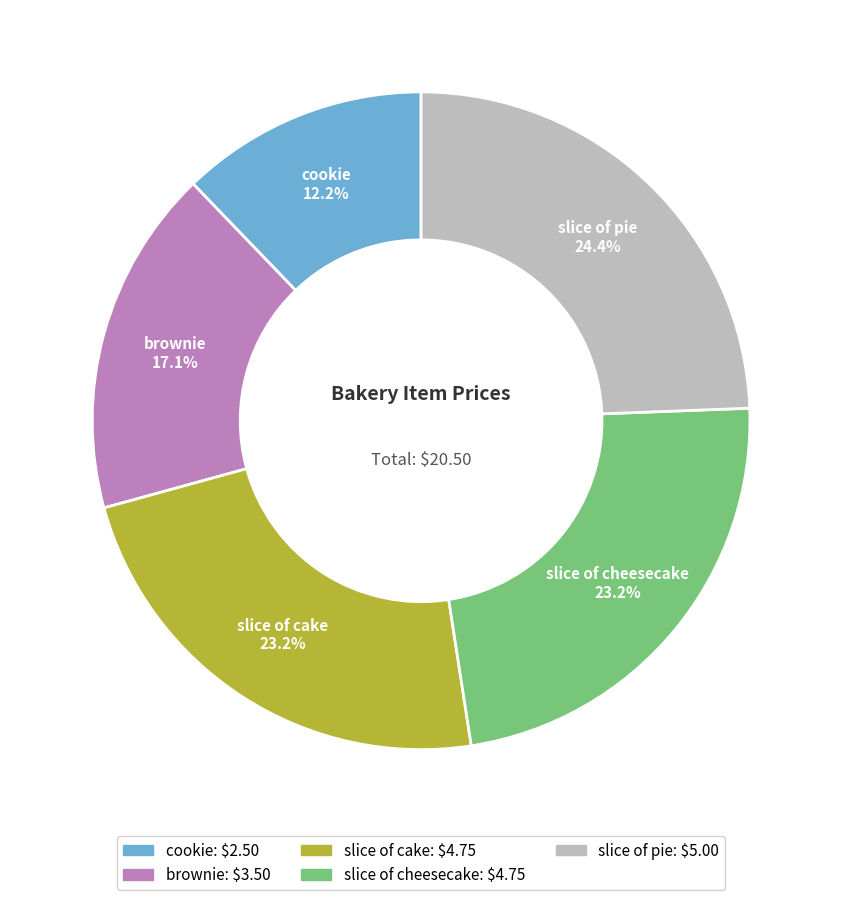

How many segments does this pie chart have?

5